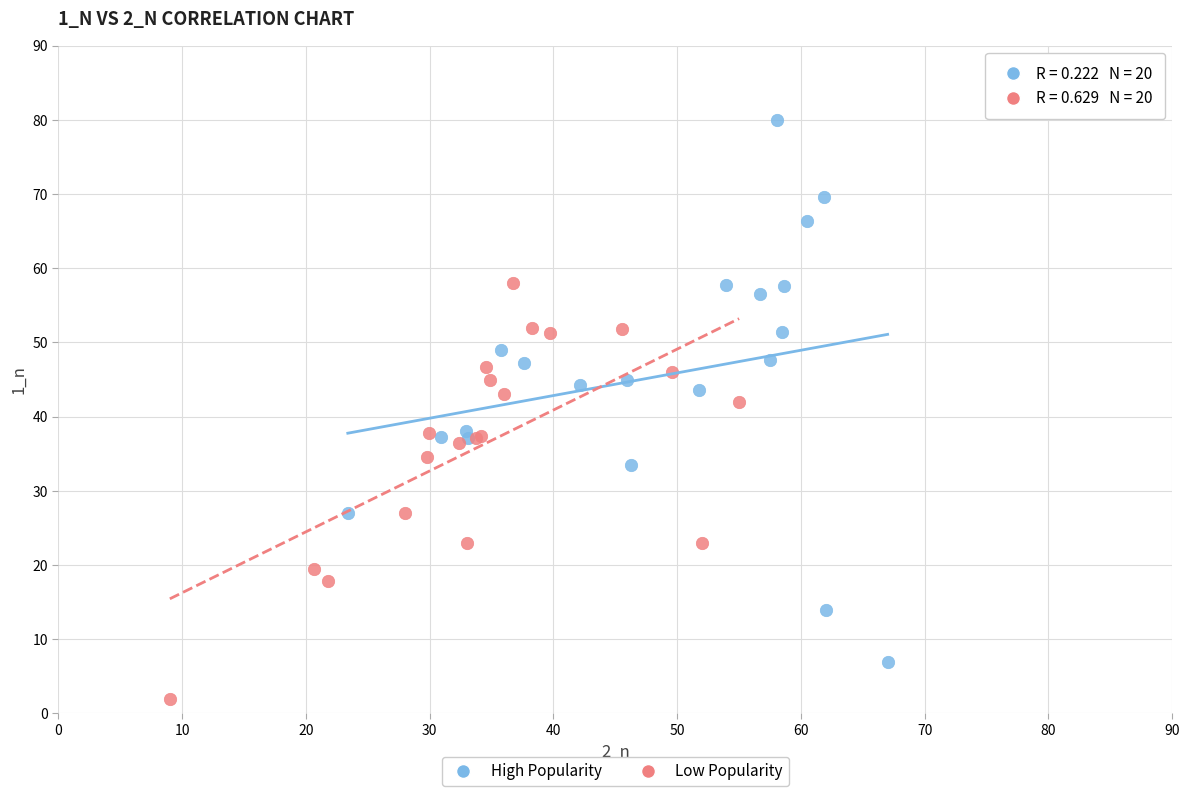

Which series contains the lowest Y value?

Low Popularity